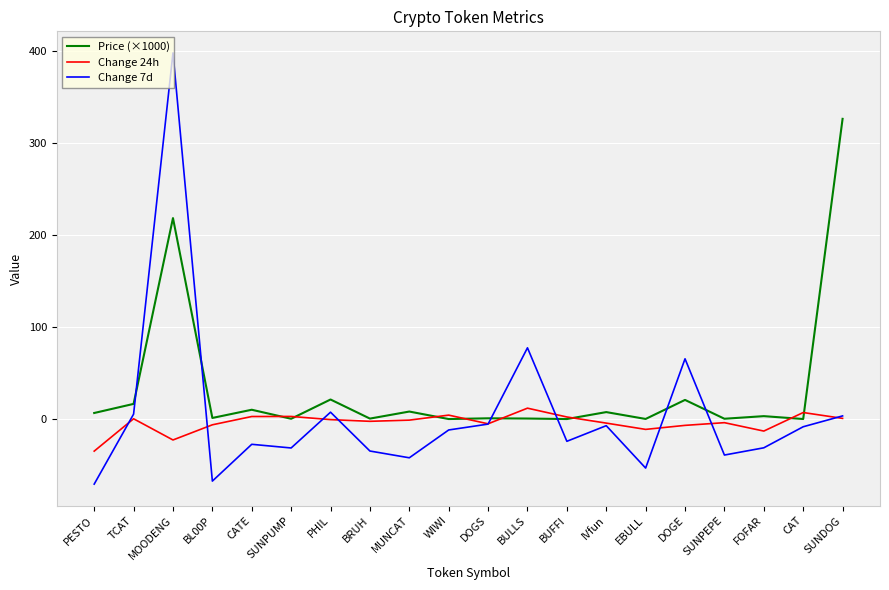

Rank the series by their maximum value, from highest to lowest.

Change 7d, Price (×1000), Change 24h